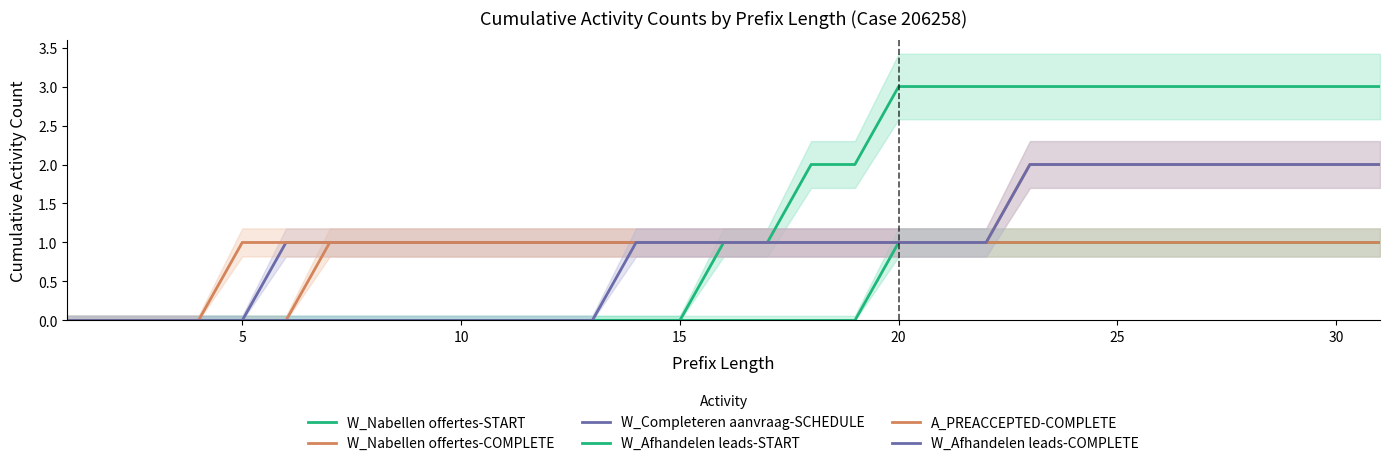

Reading right to left, extract all data points from this chart.

W_Nabellen offertes-START: 3	3	3	3	3	3	3	3	3	3	3	3	2	2	1	1	0	0	0	0	0	0	0	0	0	0	0	0	0	0	0
W_Nabellen offertes-COMPLETE: 2	2	2	2	2	2	2	2	2	1	1	1	1	1	1	1	1	1	1	1	1	1	1	1	1	0	0	0	0	0	0
W_Completeren aanvraag-SCHEDULE: 1	1	1	1	1	1	1	1	1	1	1	1	1	1	1	1	1	1	1	1	1	1	1	1	1	1	0	0	0	0	0
W_Afhandelen leads-START: 1	1	1	1	1	1	1	1	1	1	1	1	0	0	0	0	0	0	0	0	0	0	0	0	0	0	0	0	0	0	0
A_PREACCEPTED-COMPLETE: 1	1	1	1	1	1	1	1	1	1	1	1	1	1	1	1	1	1	1	1	1	1	1	1	1	1	1	0	0	0	0
W_Afhandelen leads-COMPLETE: 2	2	2	2	2	2	2	2	2	1	1	1	1	1	1	1	1	1	0	0	0	0	0	0	0	0	0	0	0	0	0